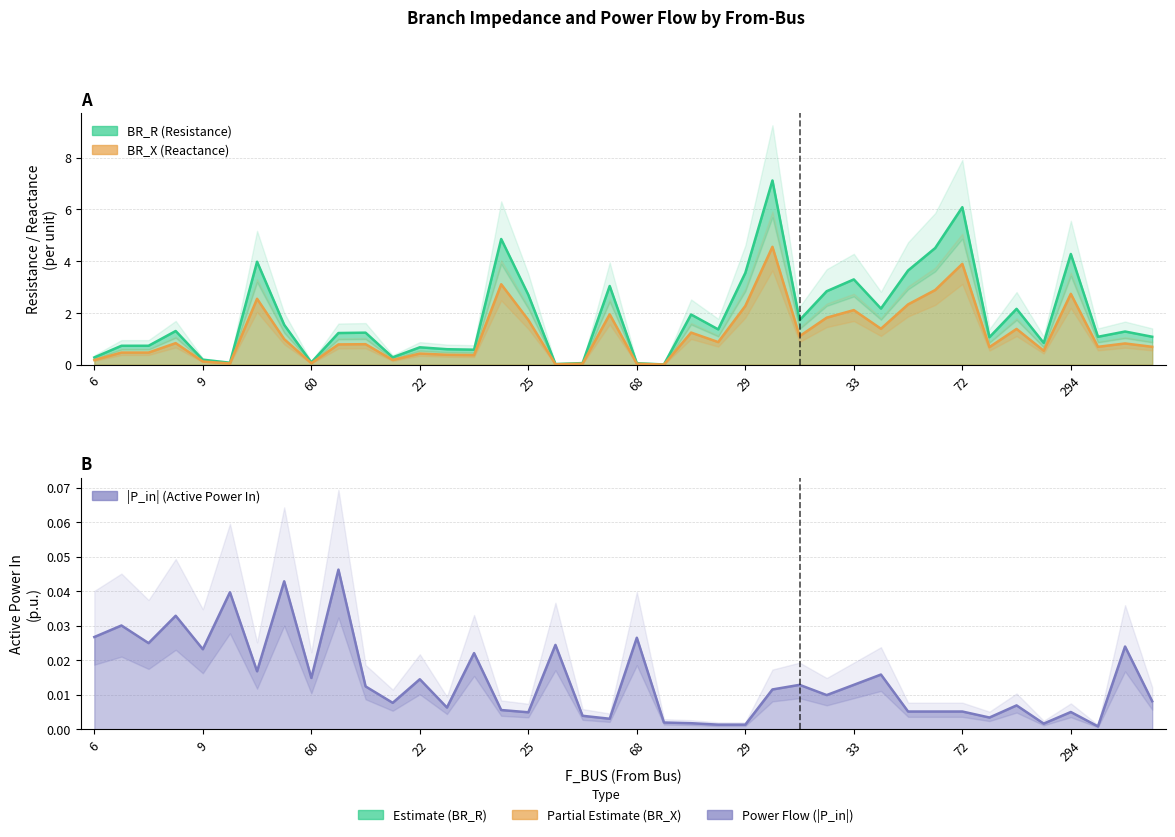

What is the highest value of the BR_R series?

7.1